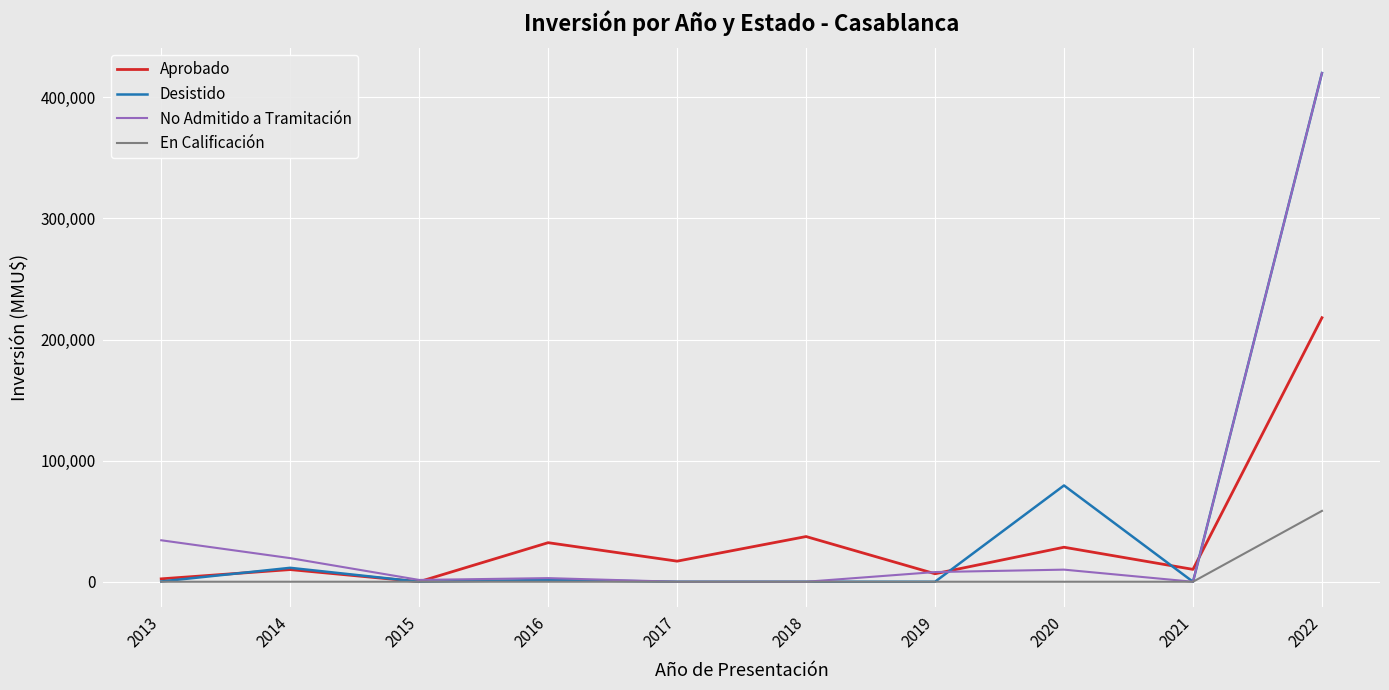

At which category is the sum across all series the highest?

2022